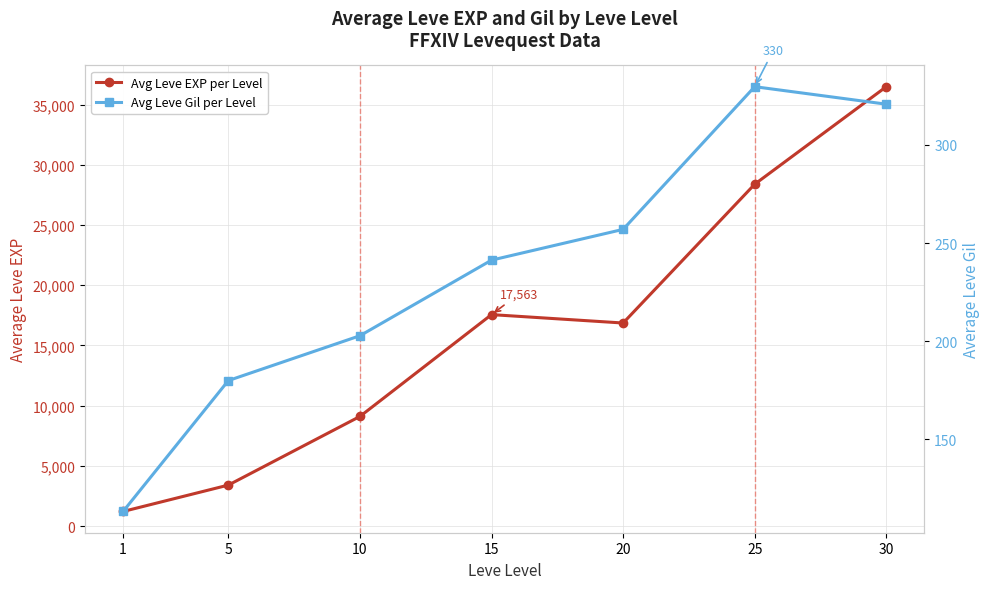

The value of Avg Leve EXP per Level at 30 is 11497.8. True or false?

False